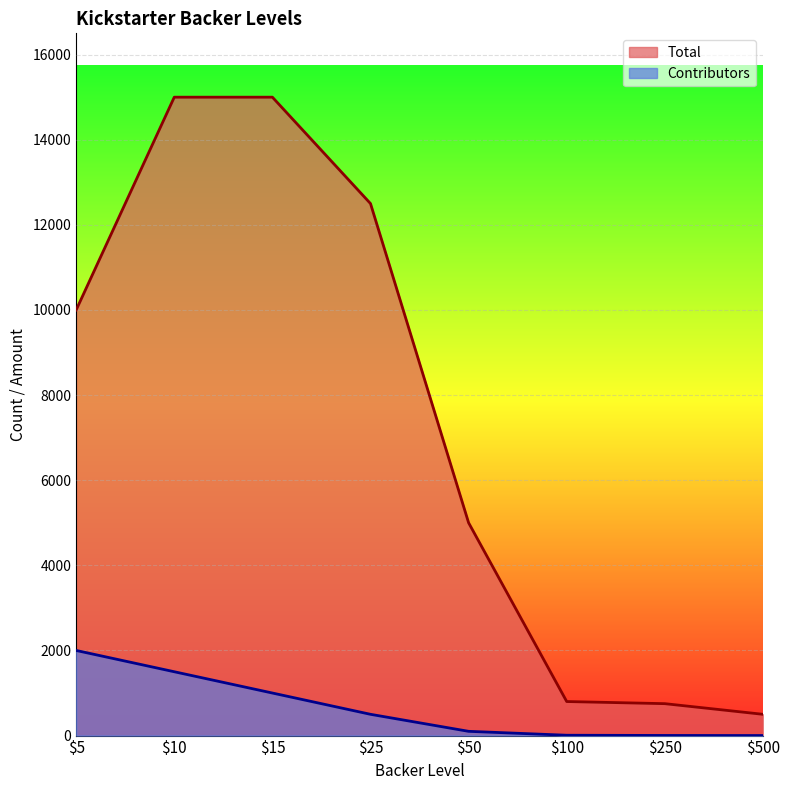

At which label does Total first exceed 10000?

$10